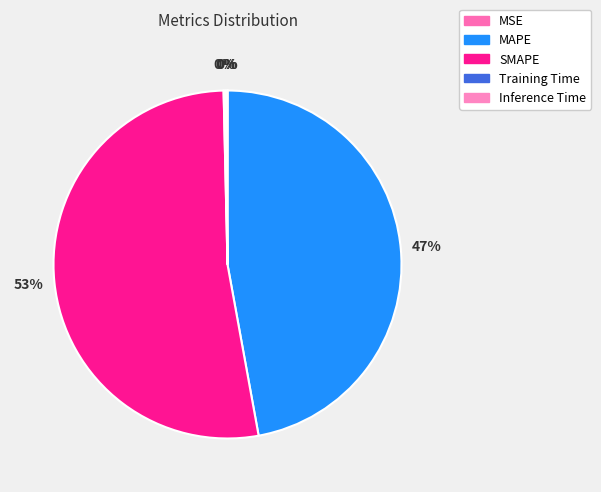

Which category has the biggest portion of the pie?

SMAPE